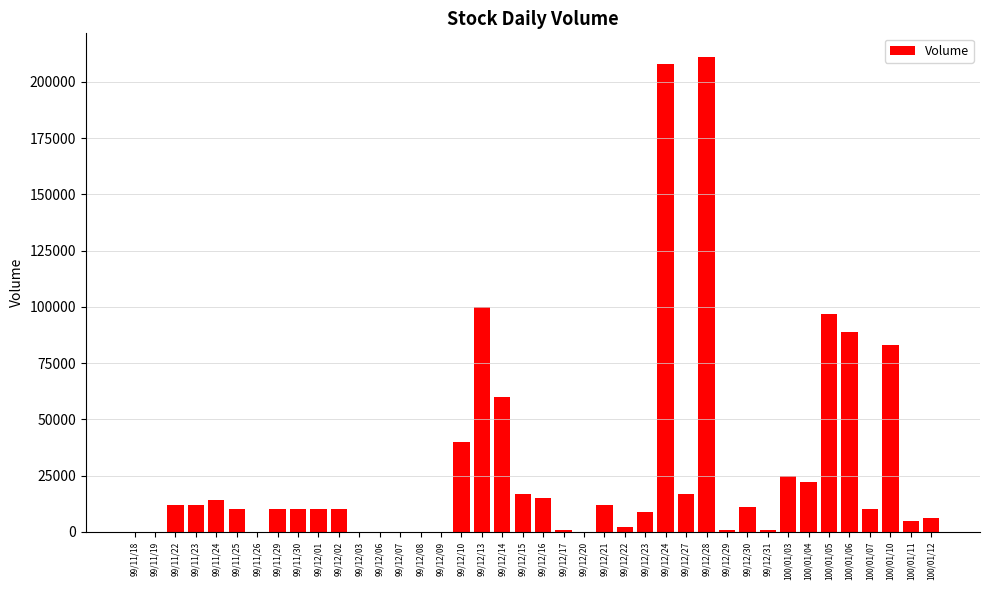

Approximately how many times larger is the value at 99/12/24 compared to 99/12/17?

208.0